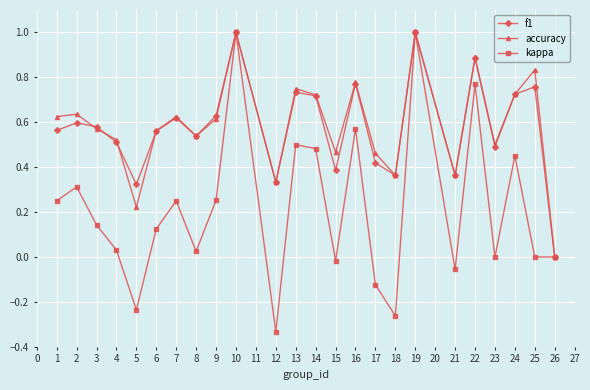

What is the total value across all series at 24?

1.9